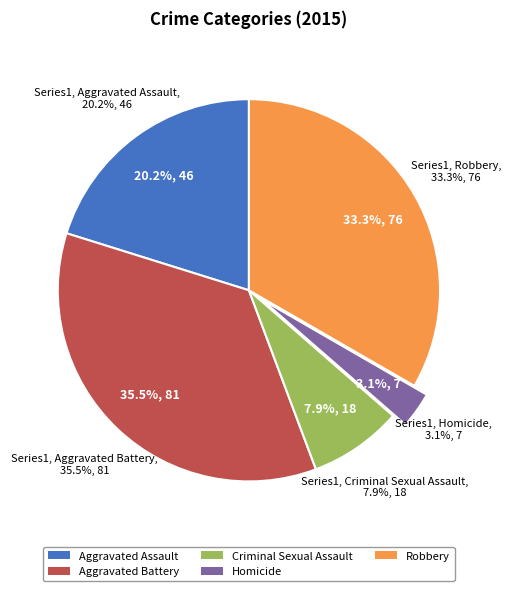

To the nearest percent, what is the average slice percentage?

20%